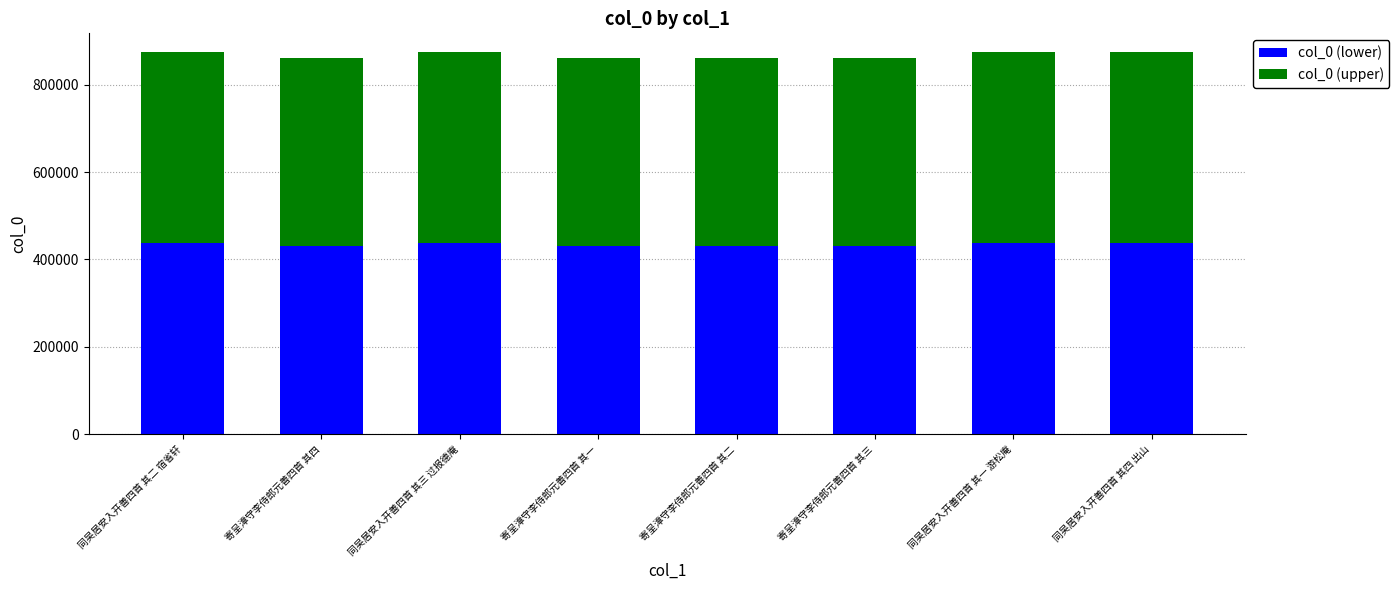

What is the total value across all series at 寄呈漳守李侍郎元善四首 其二?

860075.0